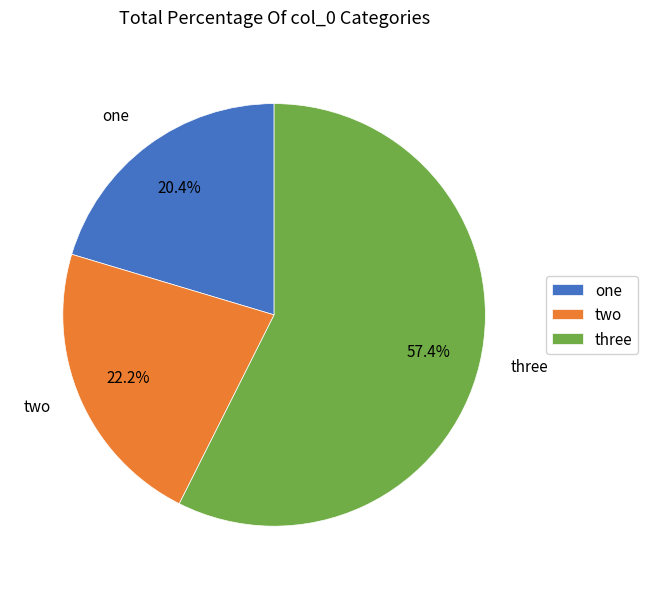

Approximately how many times larger is the value at one compared to three?

0.4